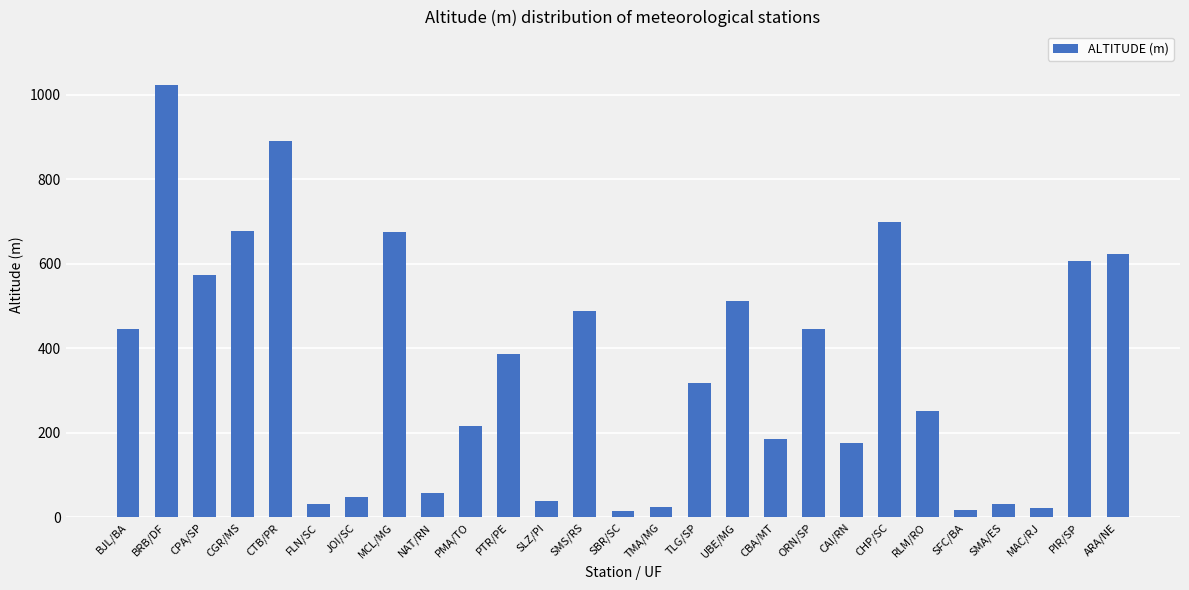

Is it true that the value at SMS/RS is 489?

True